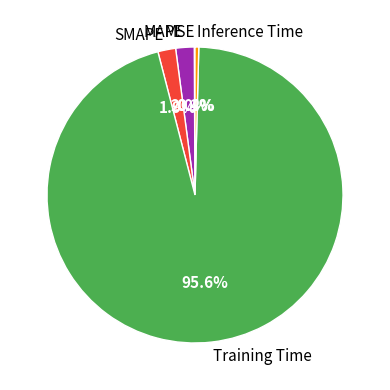

Is there a majority slice in this chart?

Yes